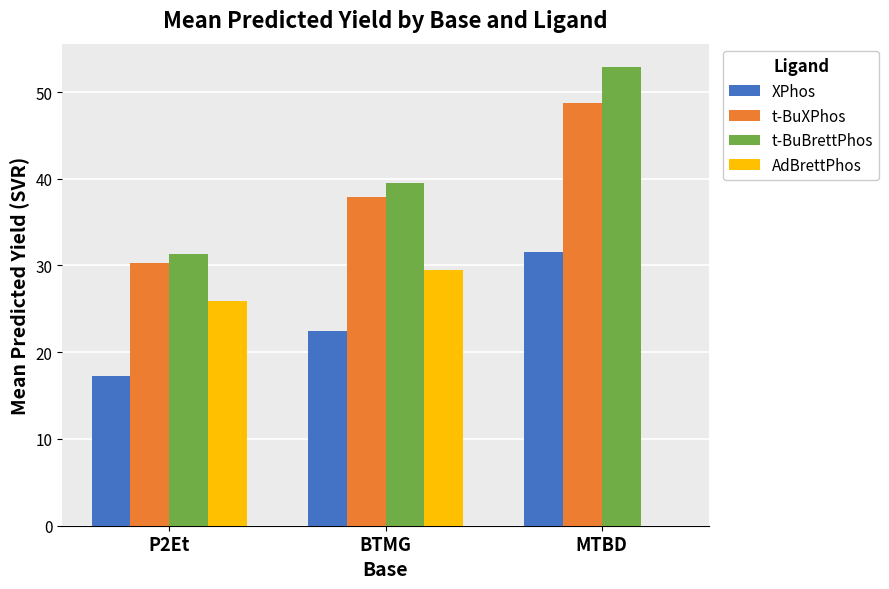

Read the t-BuBrettPhos value at BTMG.

39.5